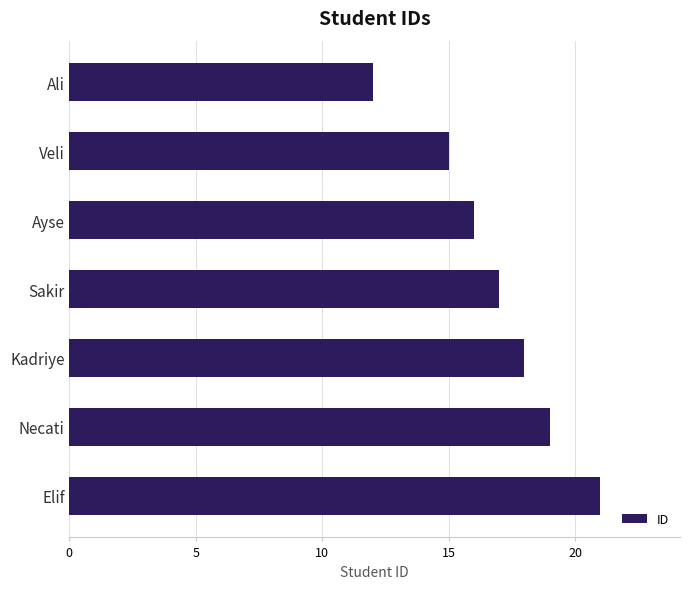

What is the difference between the second highest and minimum values?

7